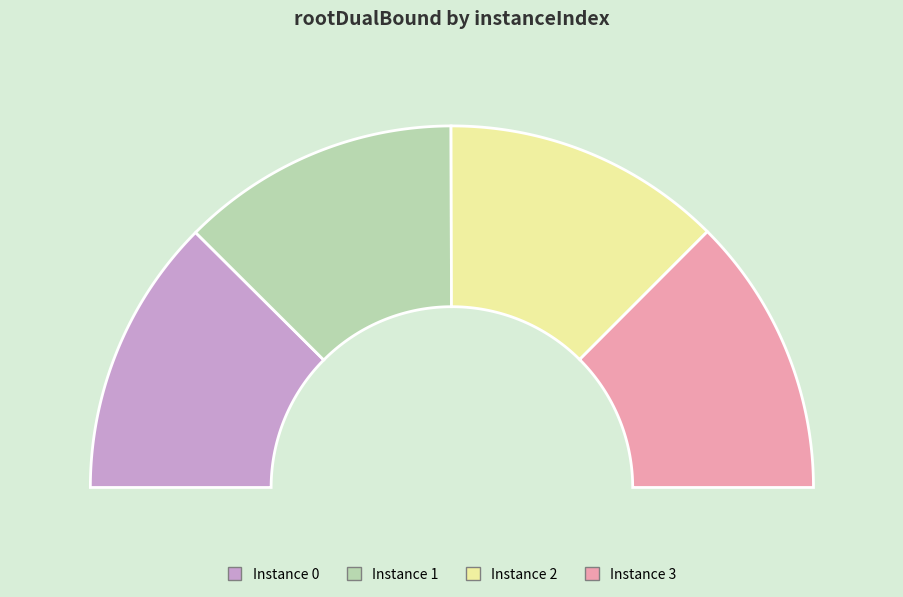

Does 0 account for over 50% of the chart?

No